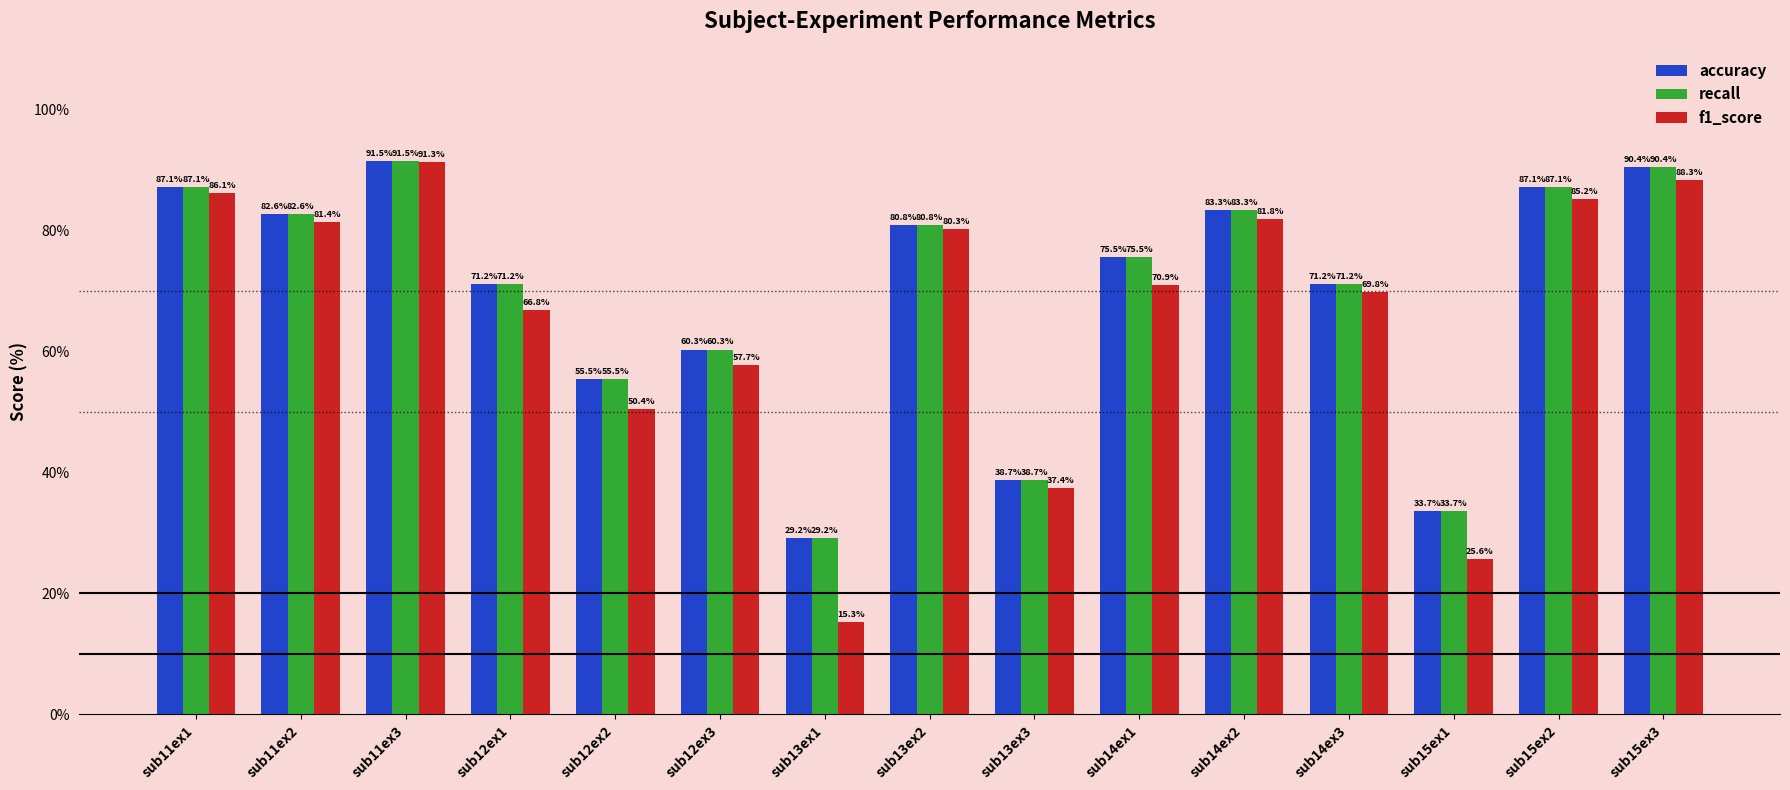

How many bars are there in each group?

3